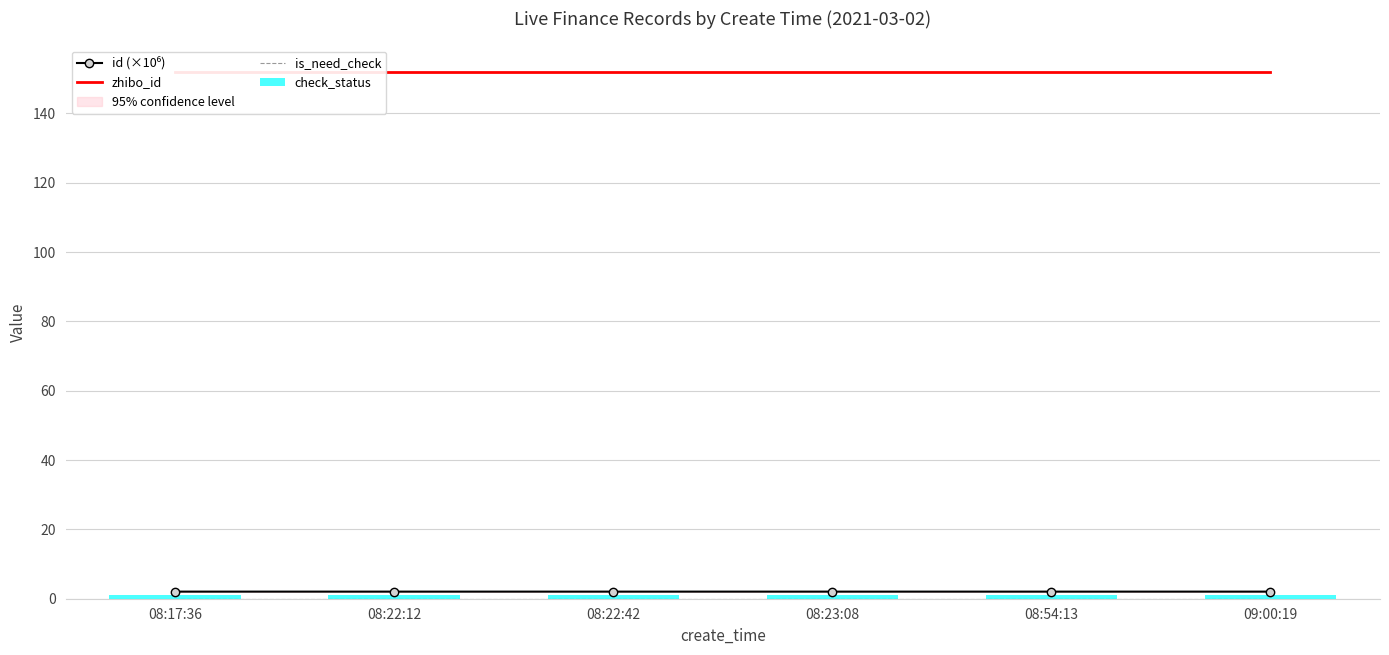

List the series in order of their peak value, highest first.

zhibo_id, id (×10⁶), check_status, is_need_check